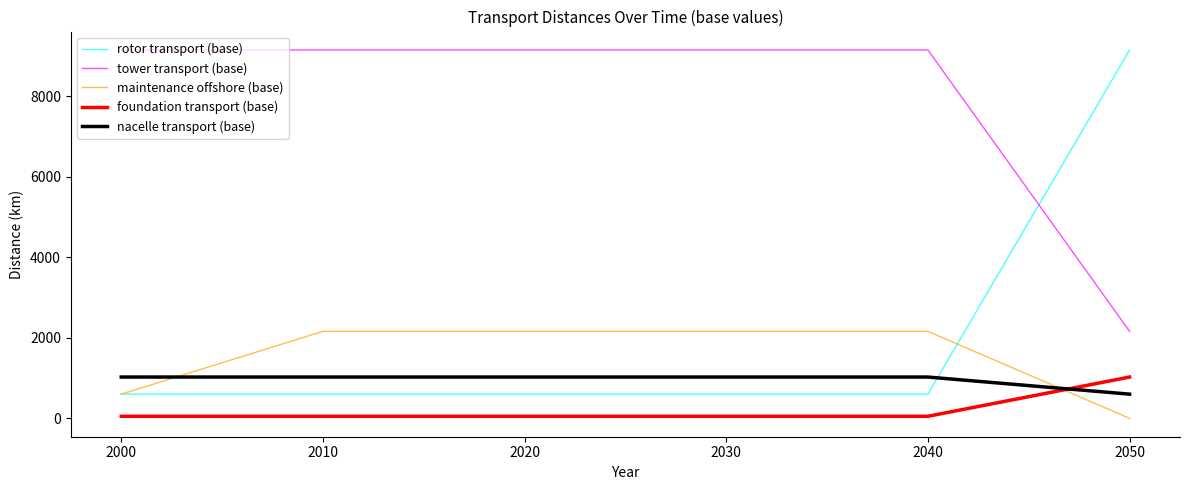

Between 2020 and 2050, which series saw the biggest shift?

rotor transport (base)